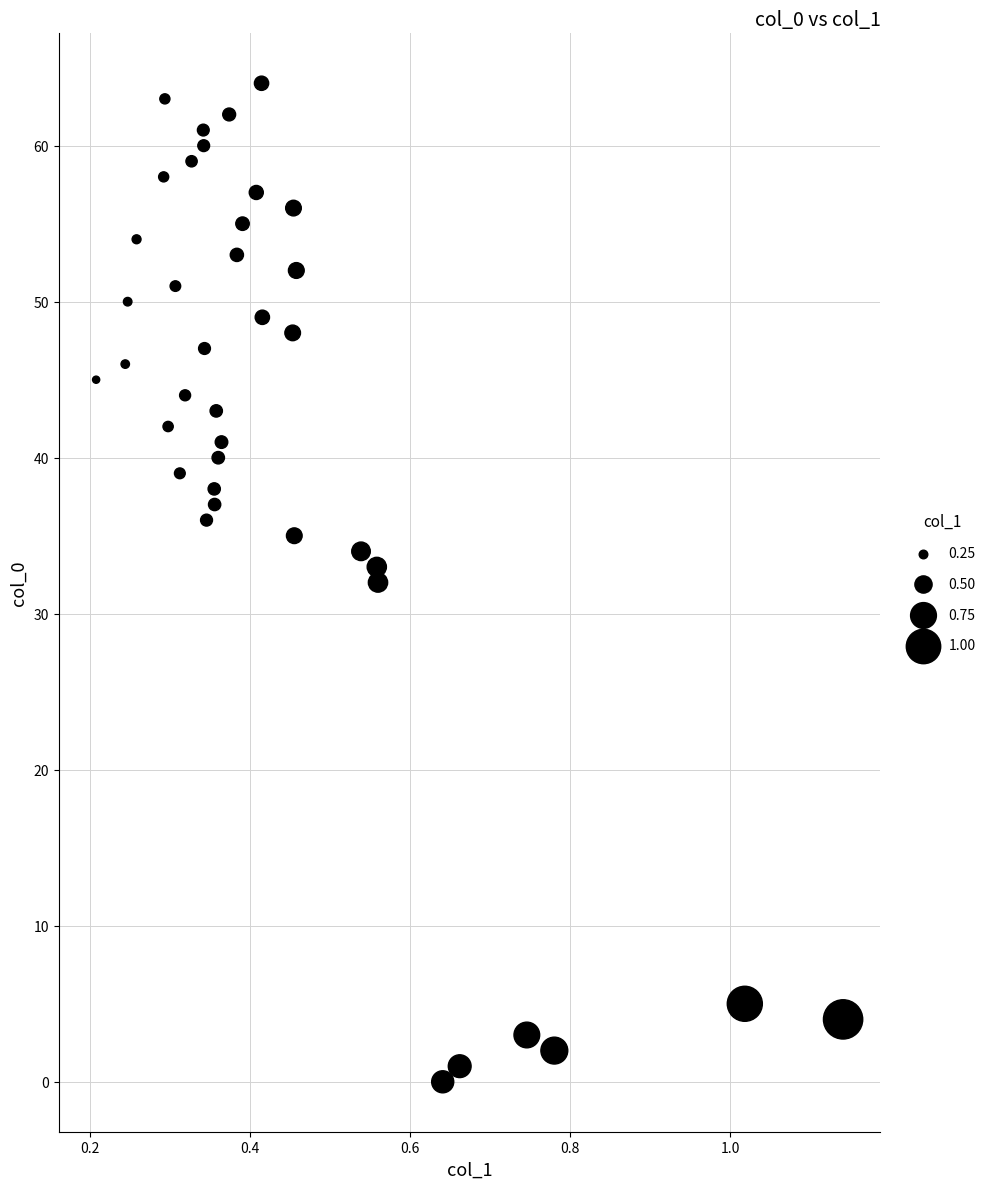

What is the range of Y values (max minus min)?

64